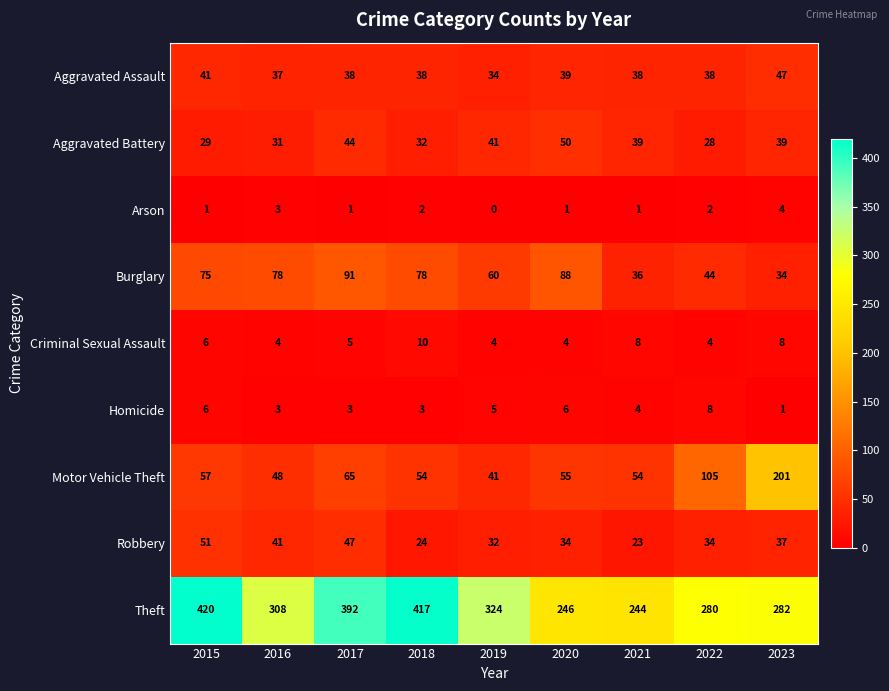

Which category has the highest value in the Aggravated Battery series?

2020